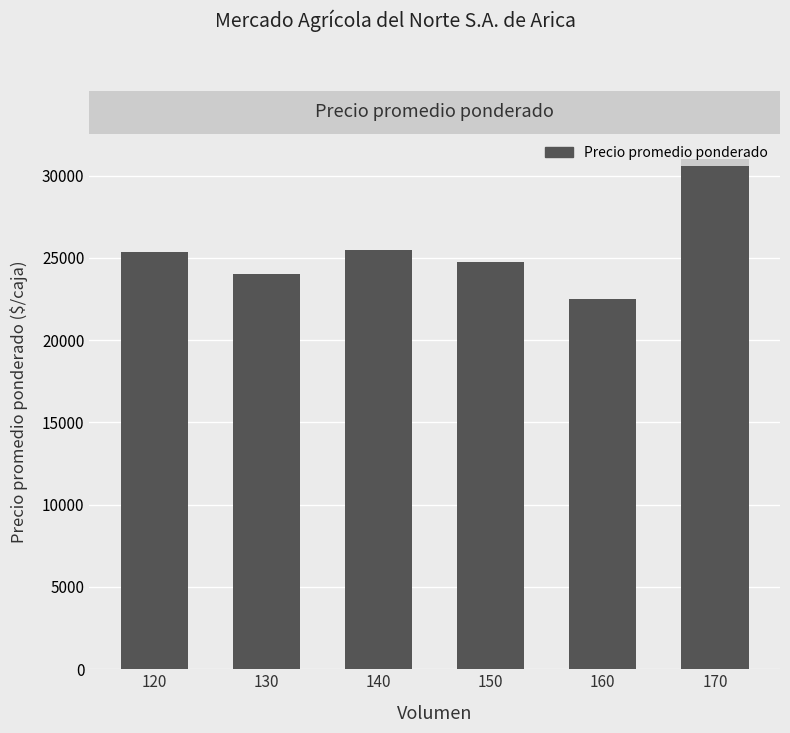

What is the minimum value shown in the chart?

22500